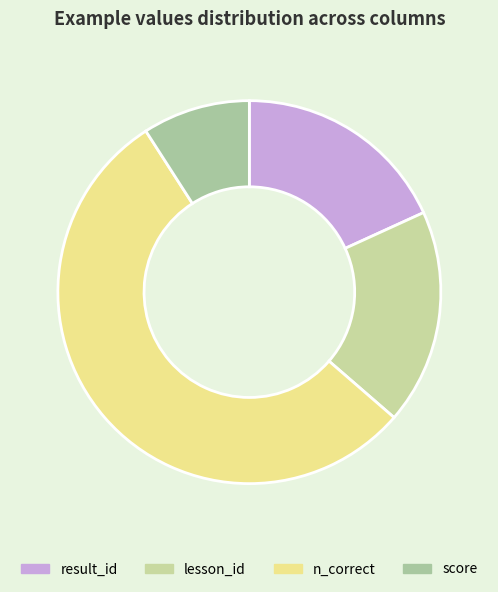

Rank the categories by value from lowest to highest.

score, result_id, lesson_id, n_correct